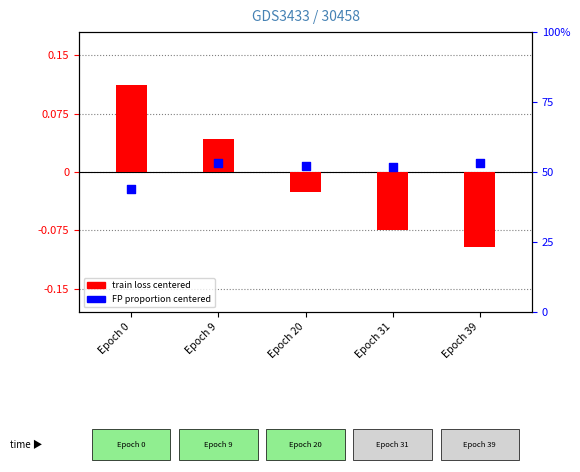

What are all the series names shown in the legend?

train loss (centered), FP proportion (centered)